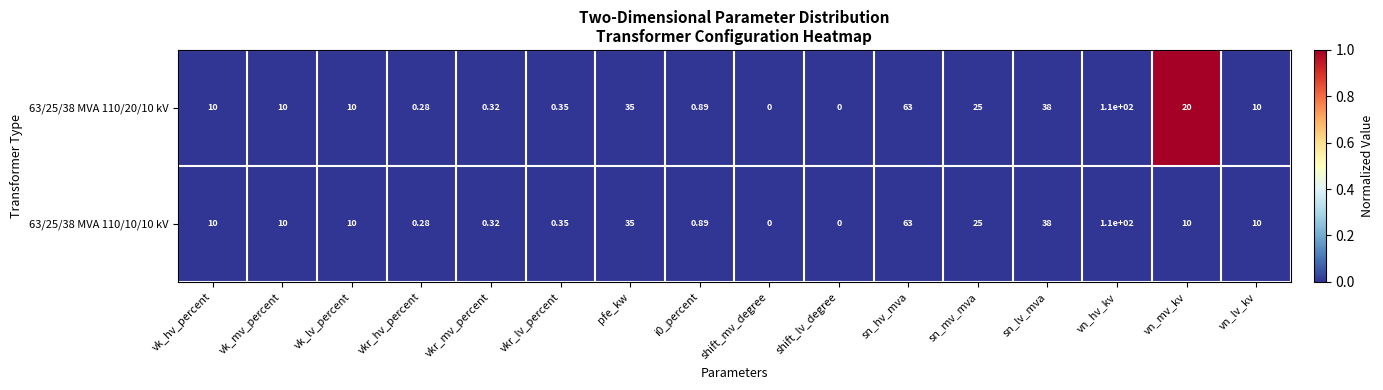

Is the value of 63/25/38 MVA 110/20/10 kV at pfe_kw greater than the value of 63/25/38 MVA 110/10/10 kV at shift_mv_degree?

Yes